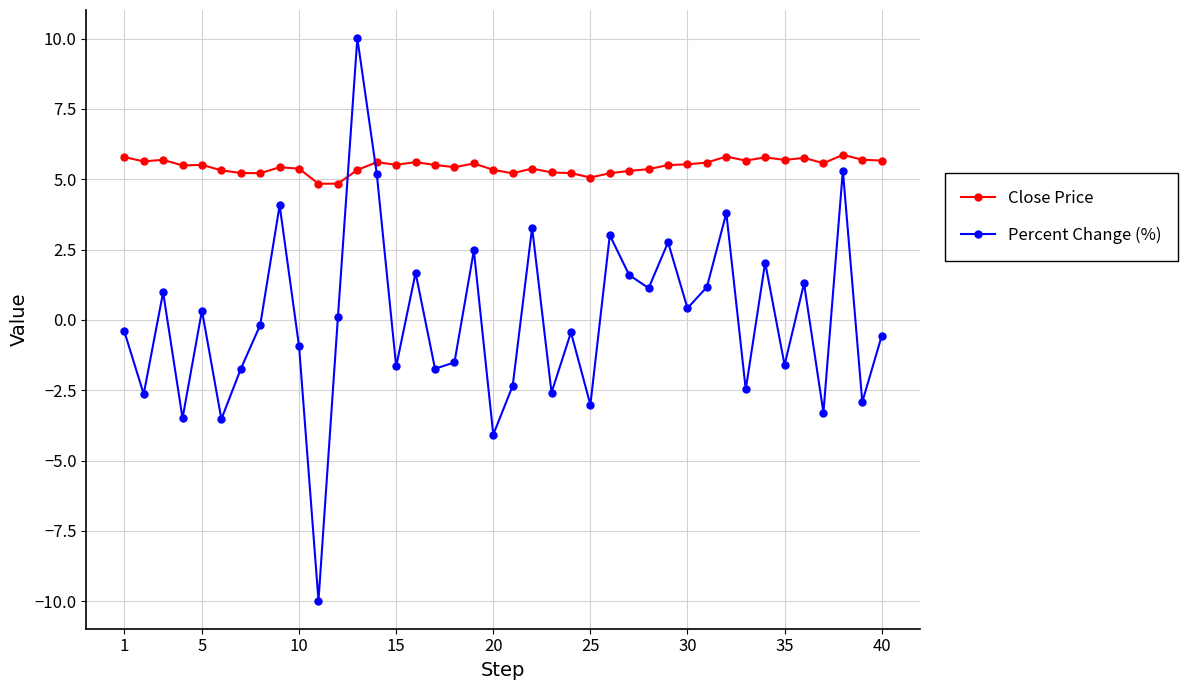

How many data points in Percent Change (%) are above 0?

19